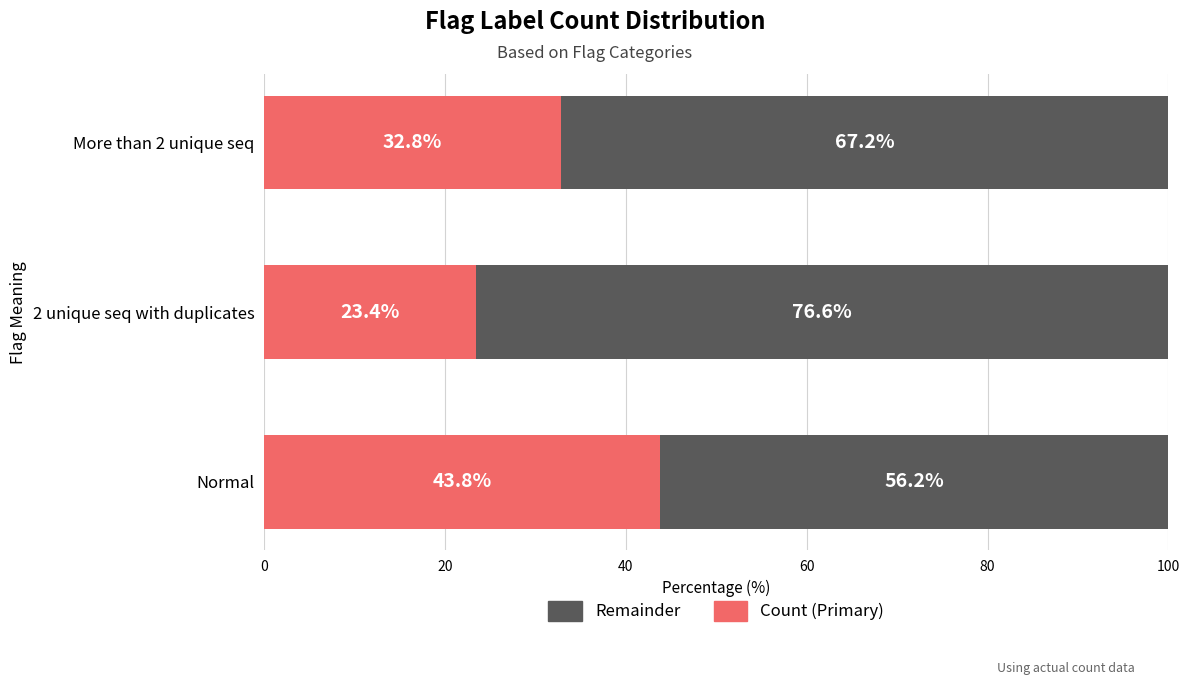

Which category has the lowest value in the Count (Primary) series?

2 unique seq with duplicates